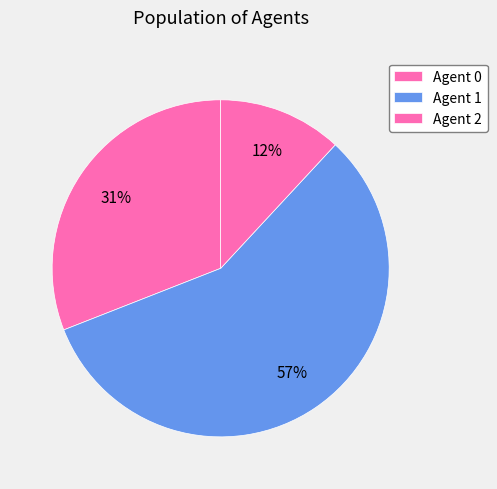

Rank the categories by value from lowest to highest.

2, 0, 1